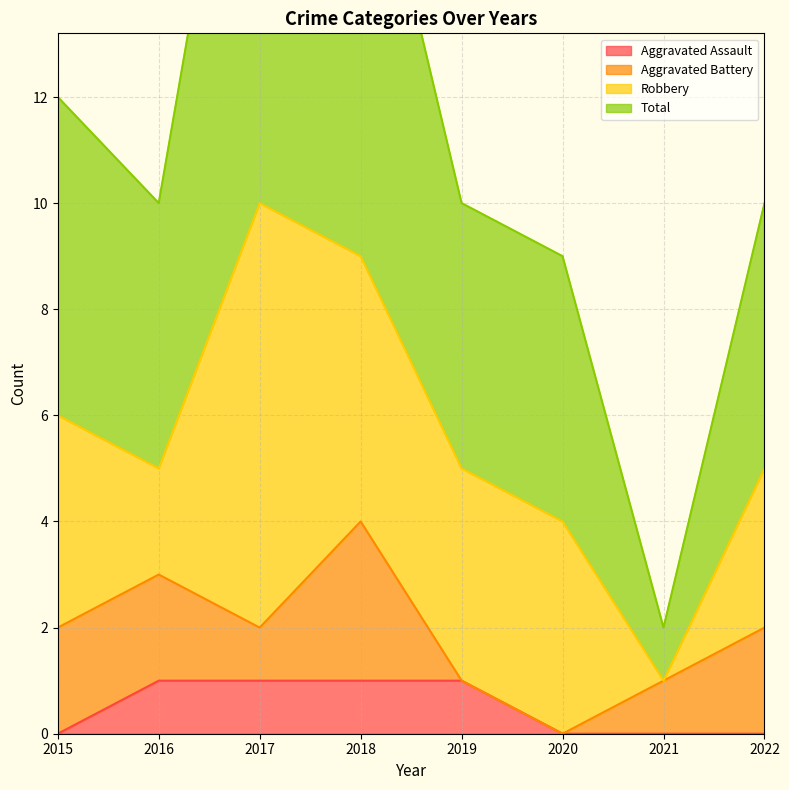

How many categories are shown in the chart?

8